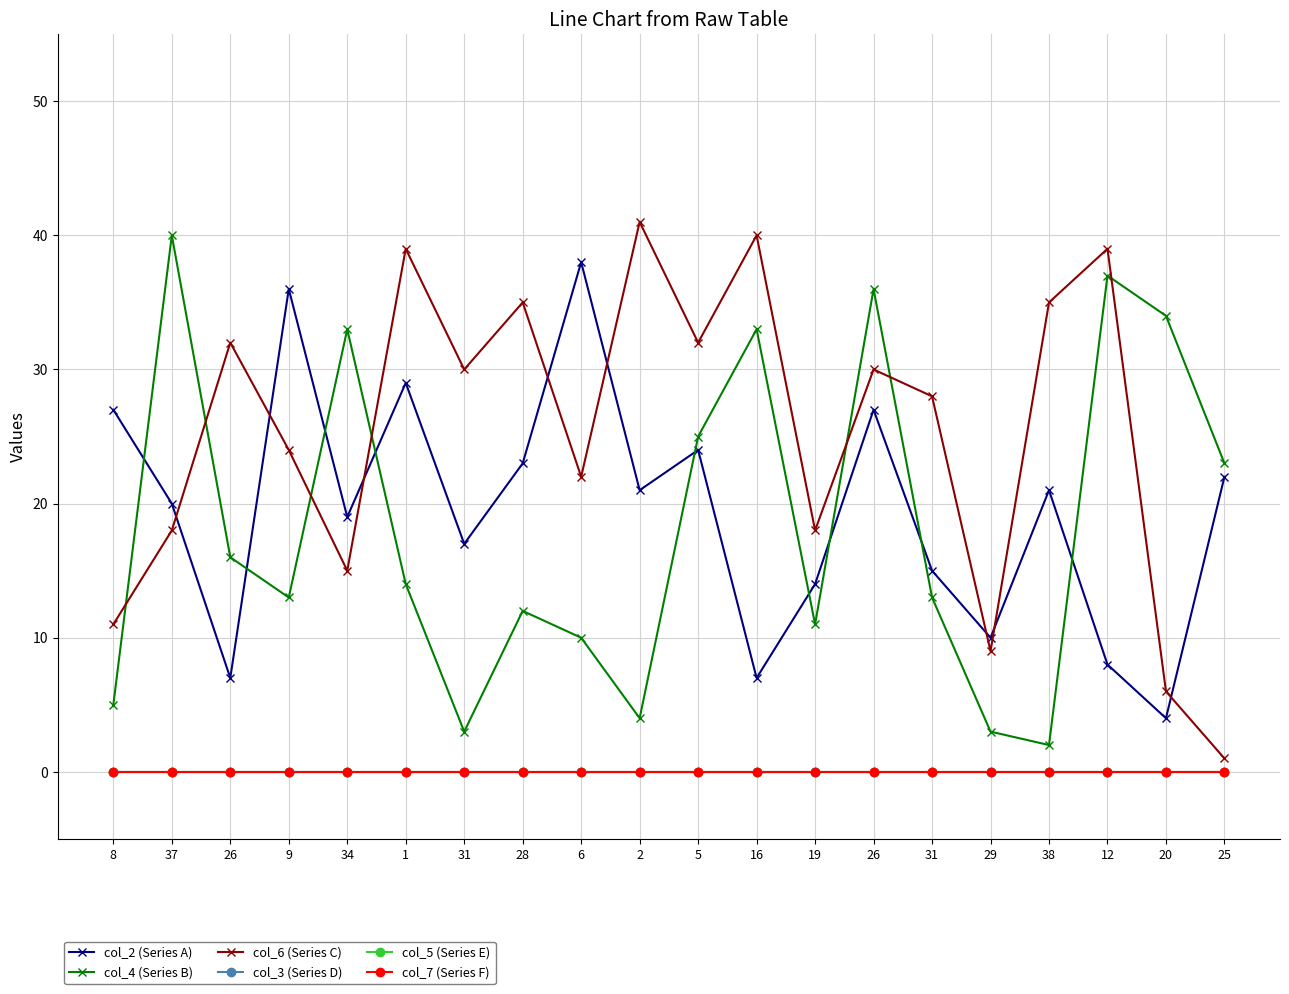

At which category does col_4 (Series B) reach its first local valley?

9